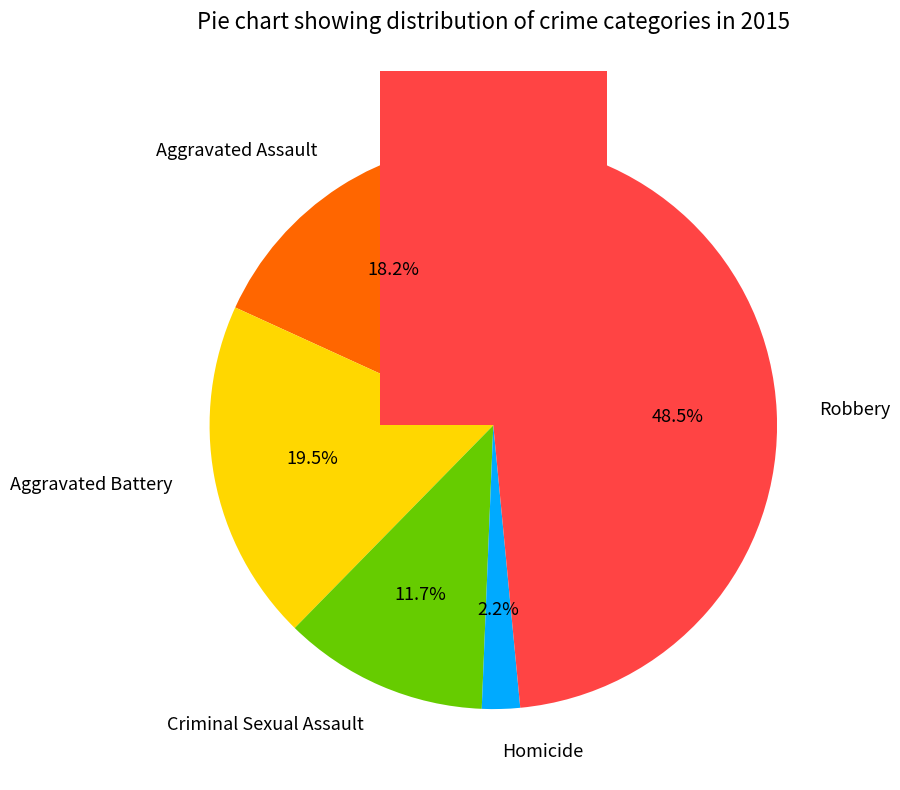

Is it true that Aggravated Assault is 4% of the pie?

False